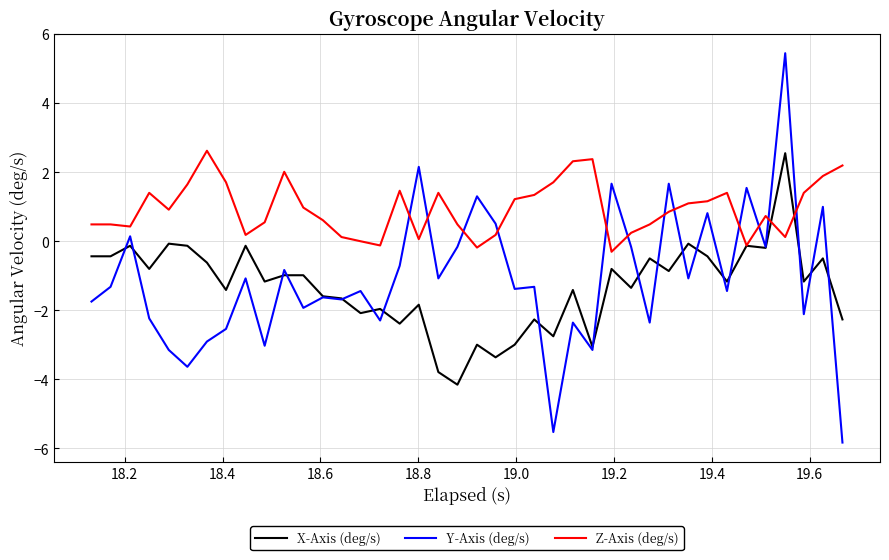

What is the lowest value of the Y-Axis (deg/s) series?

-5.8